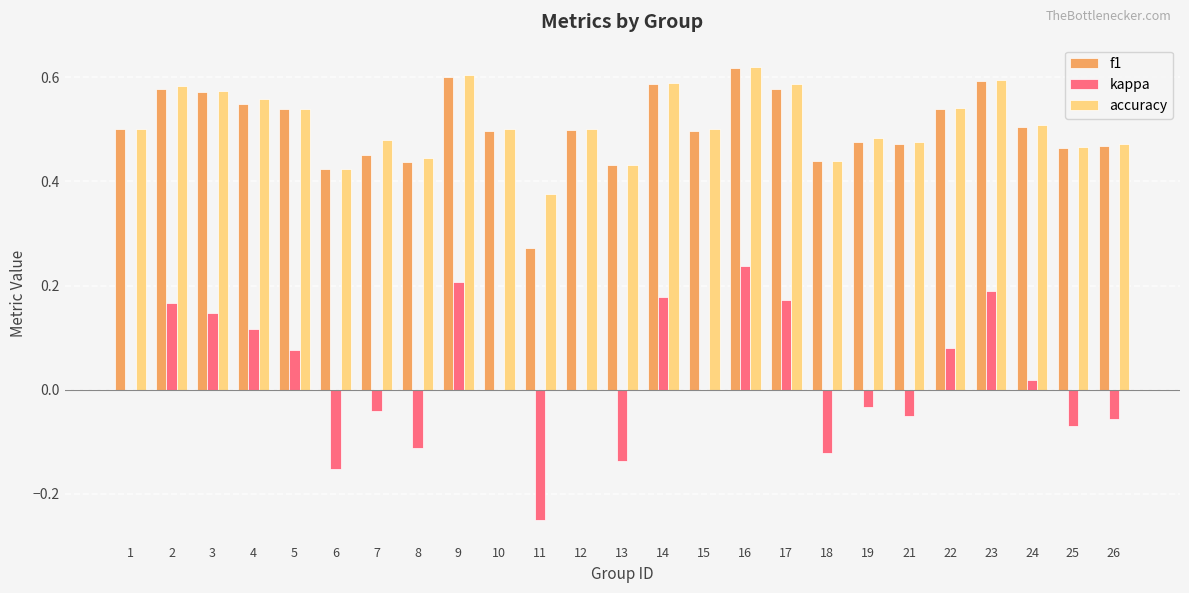

What is the sum of all accuracy values?

12.8